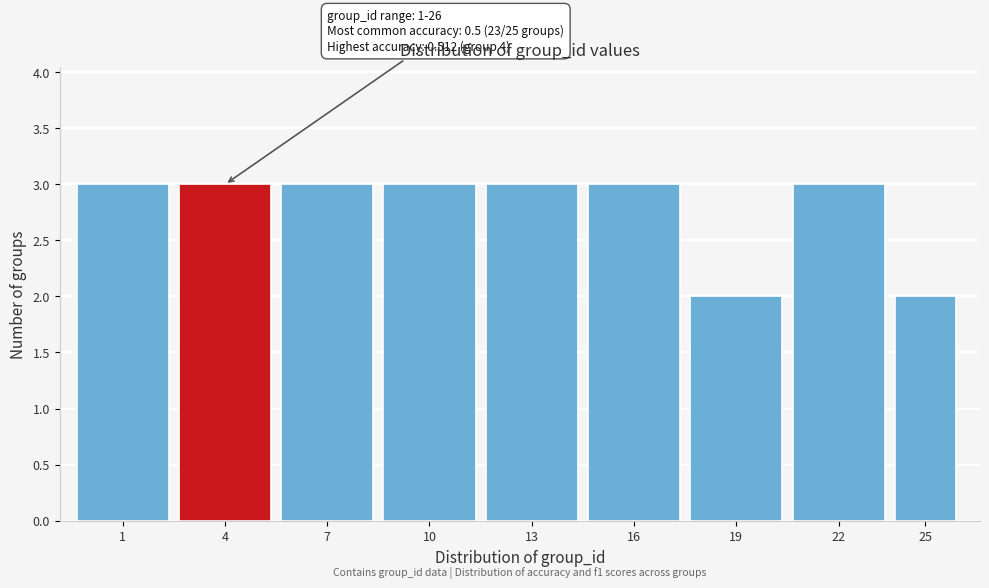

Reading left to right, transcribe all the data shown in this chart.

1=3	4=3	7=3	10=3	13=3	16=3	19=2	22=3	25=2